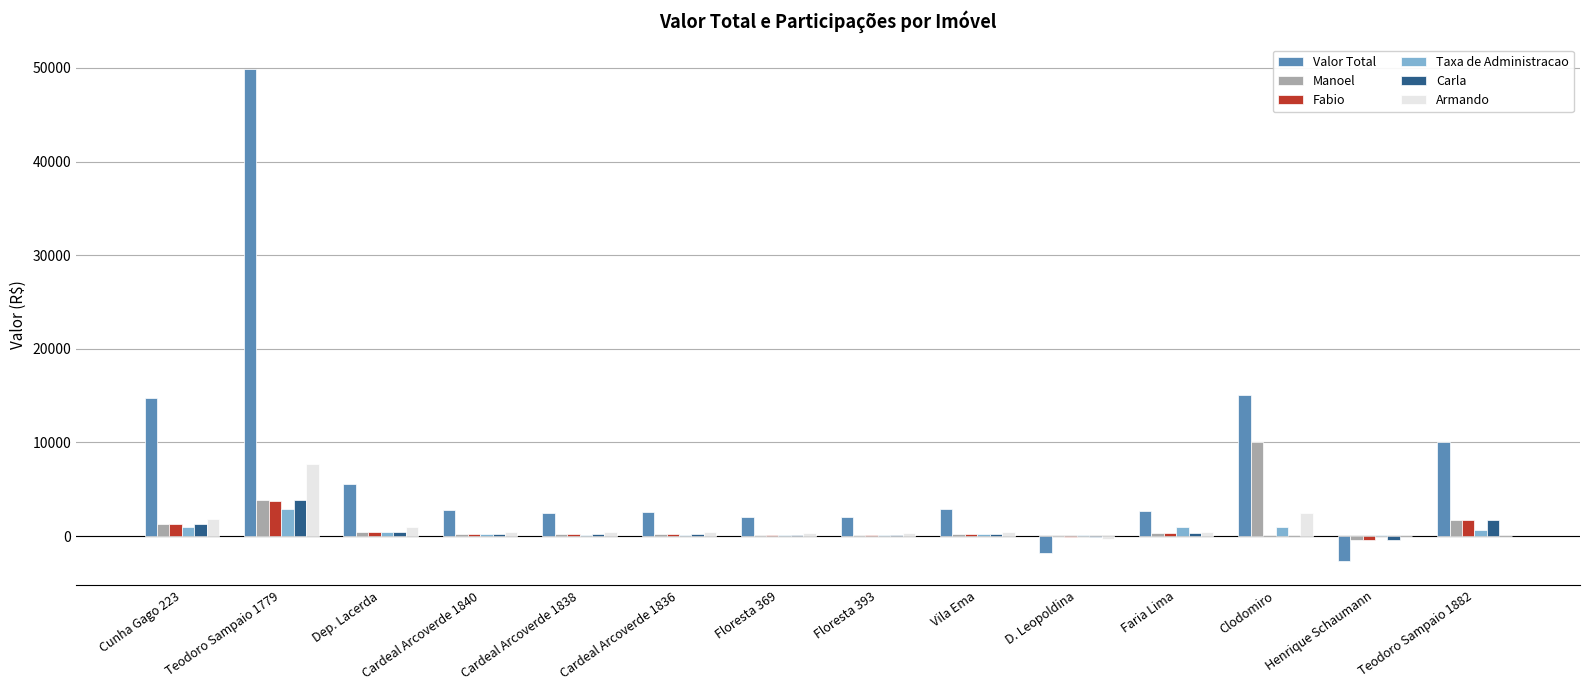

At which label is Manoel closest to 4785?

Teodoro Sampaio 1779